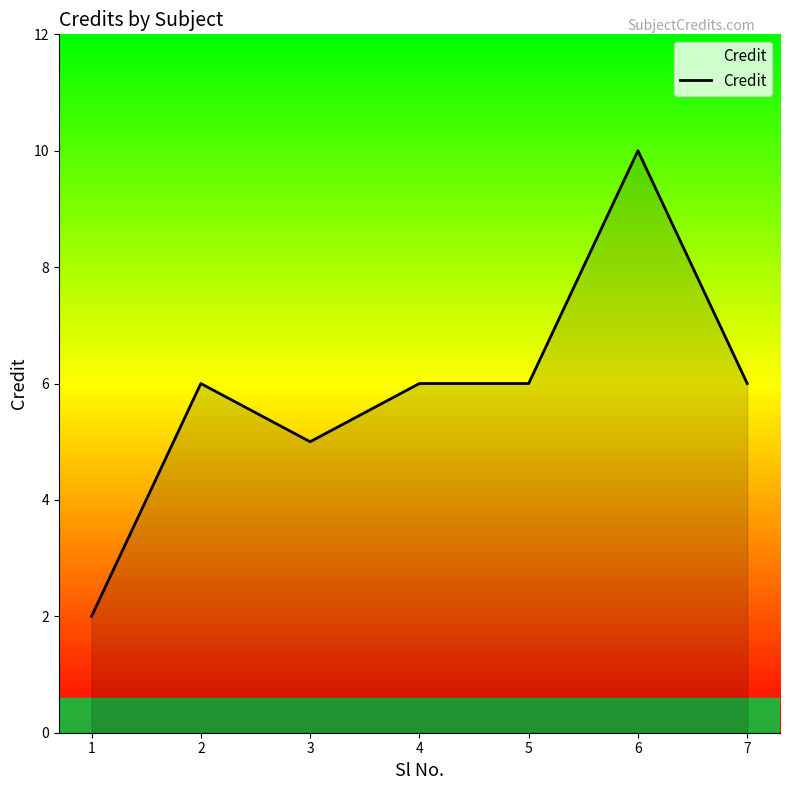

Reading right to left, what are all the values shown in this chart?

7=6	6=10	5=6	4=6	3=5	2=6	1=2